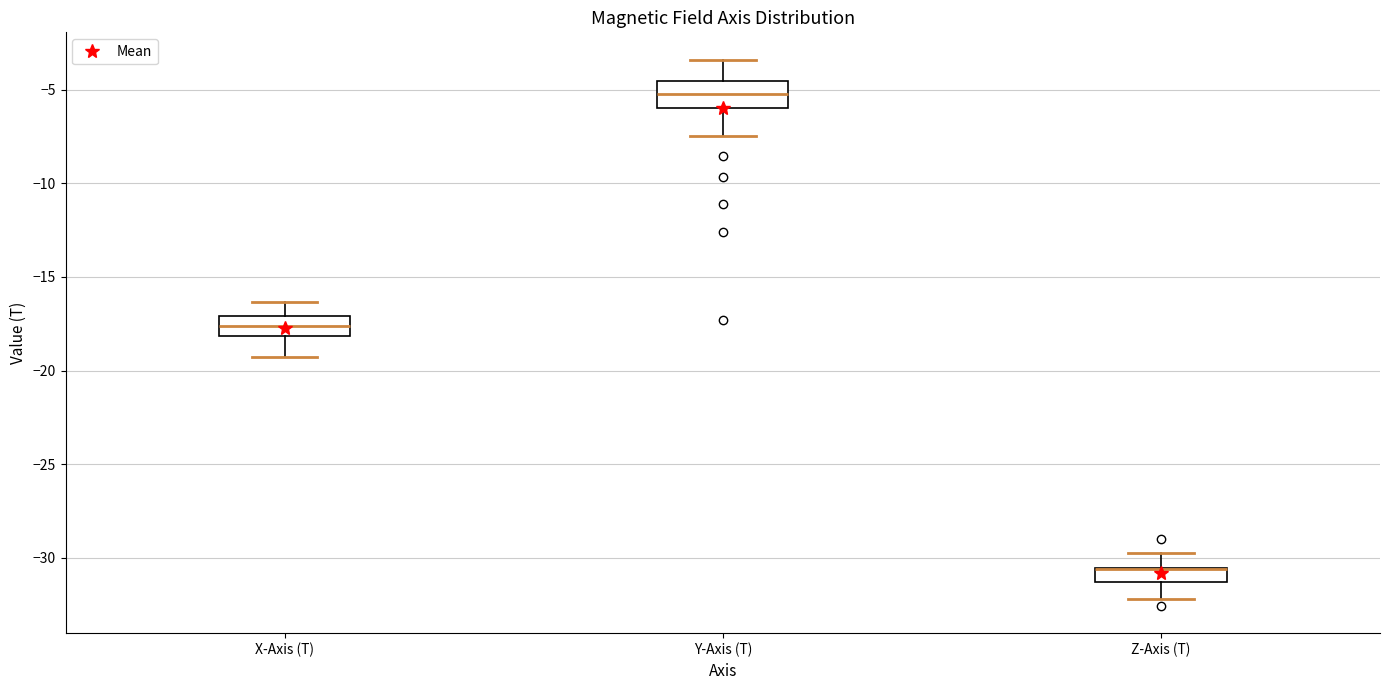

Reading left to right, transcribe this box plot: for each box, give where its median line is, the range the box spans, and where its two whiskers end, as read against the y-axis. The values are not printed on the chart, so give them approximately, as read against the axis.

X-Axis (T): median -17.5, box -18.0 to -17.0, whiskers -19.5 to -16.5
Y-Axis (T): median -5.0, box -6.0 to -4.5, whiskers -7.5 to -3.5
Z-Axis (T): median -30.5 (drawn on the box's upper edge), box -31.5 to -30.5, whiskers -32.0 to -30.0